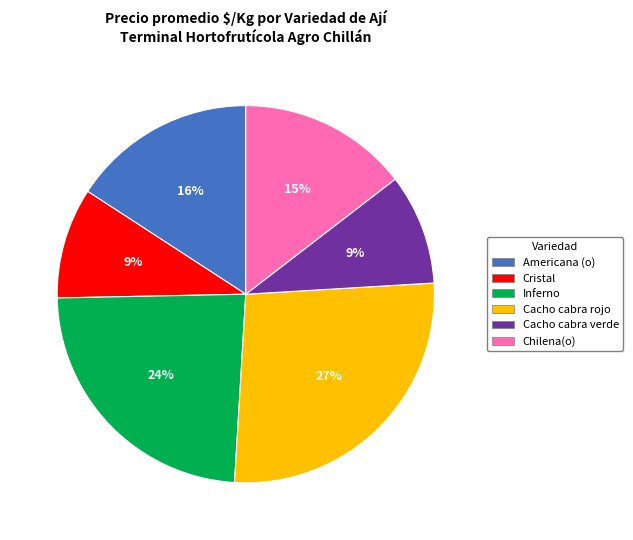

To the nearest percent, what is the average slice percentage?

17%